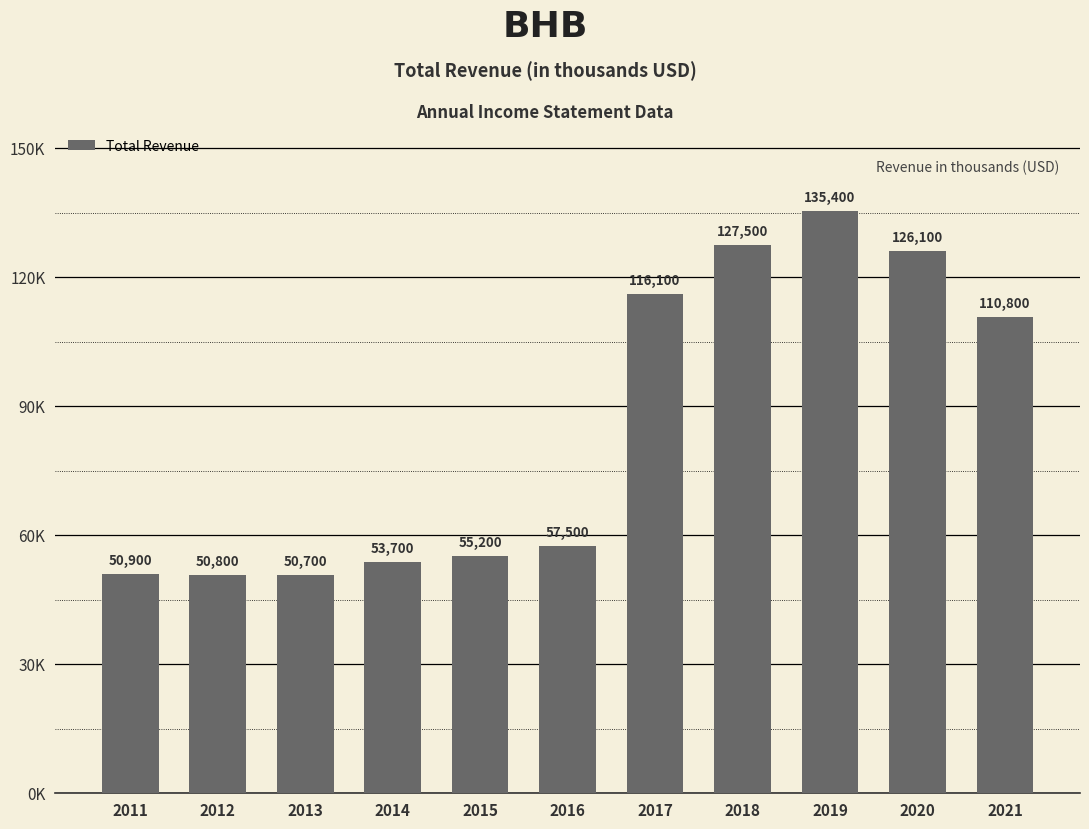

Are the bars horizontal?

No